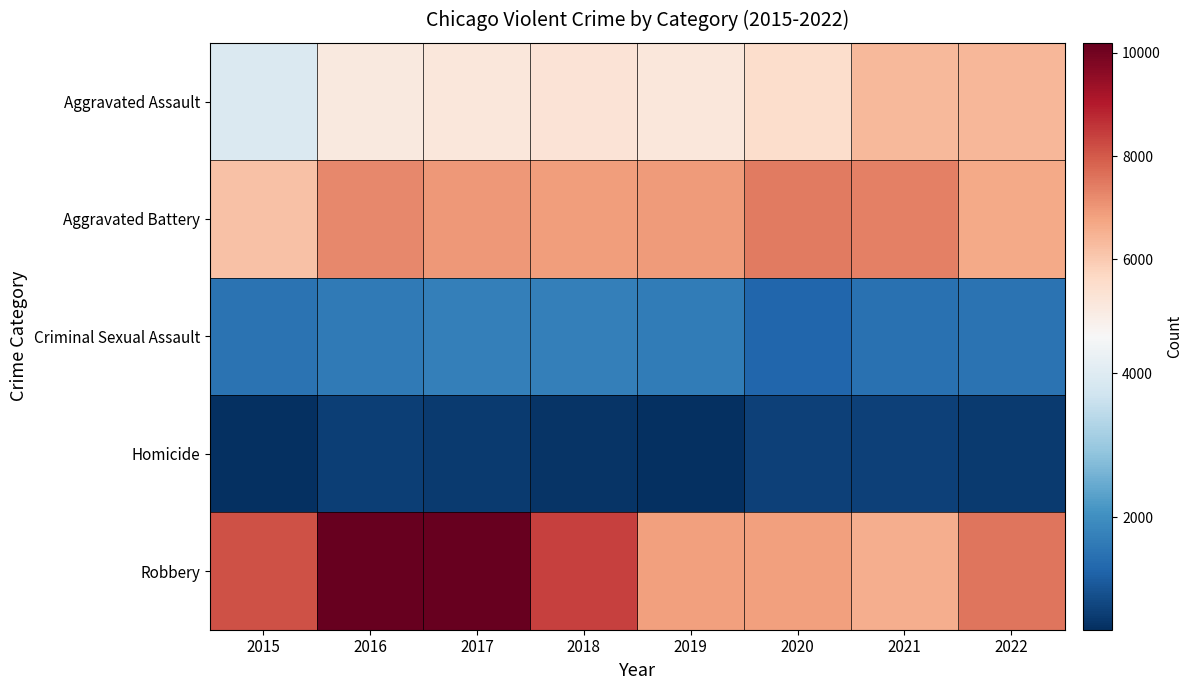

What is the difference between the highest and lowest values at 2017?

9552